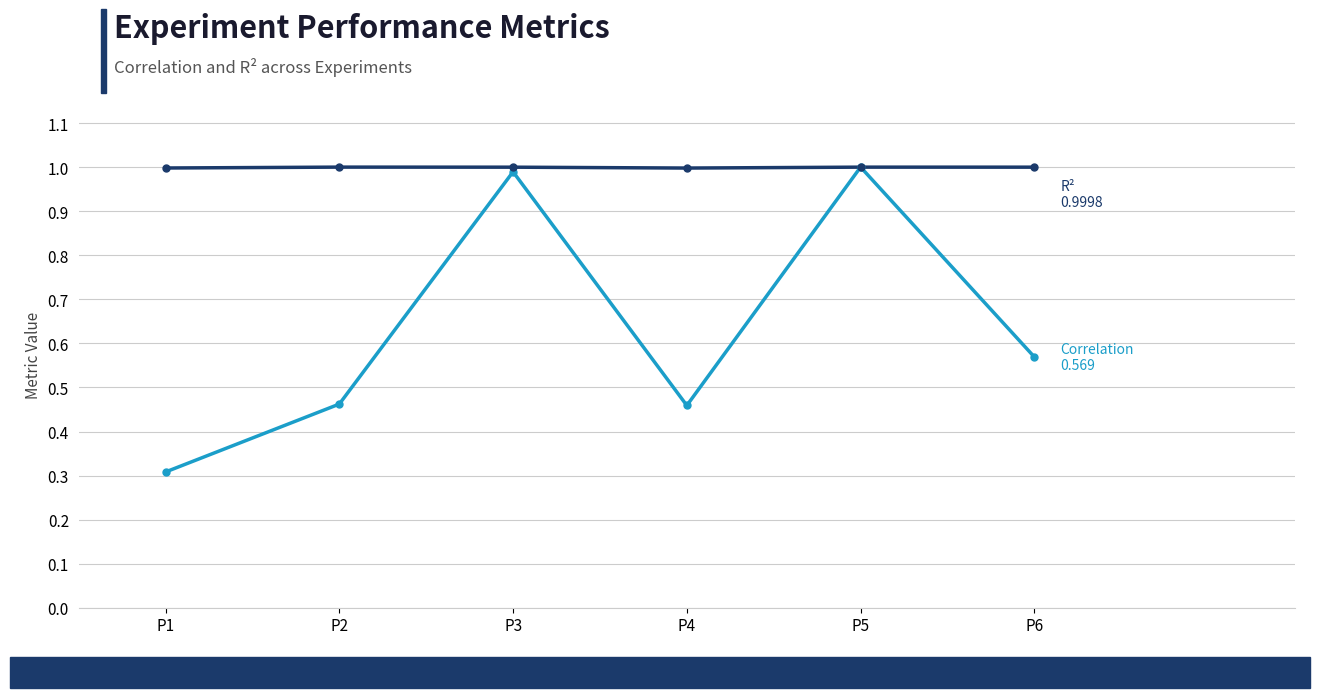

What is the difference between the highest and lowest values at P6?

0.4